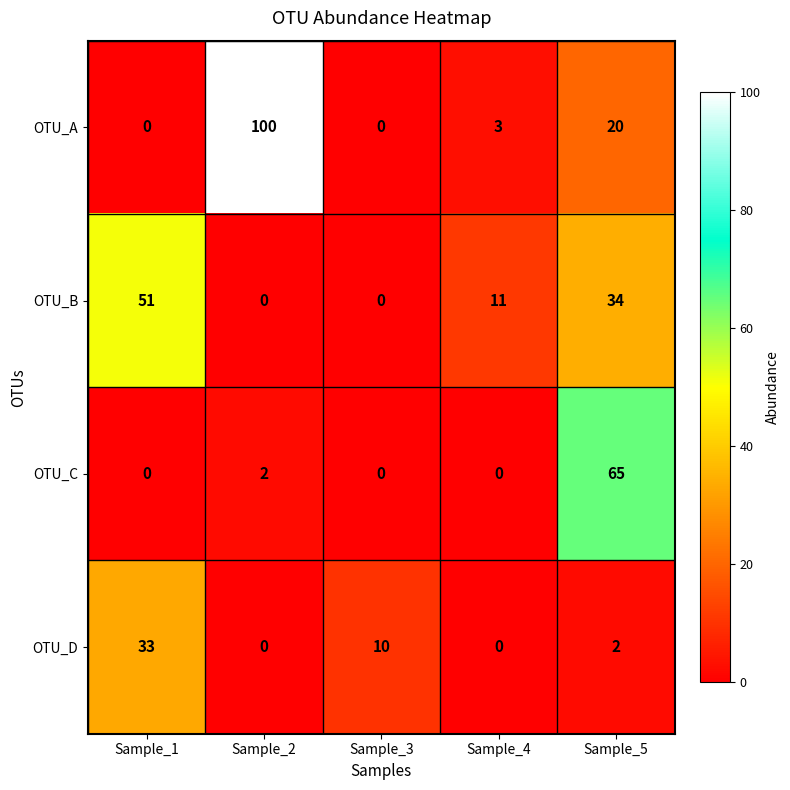

Which series has the widest spread of values?

OTU_A